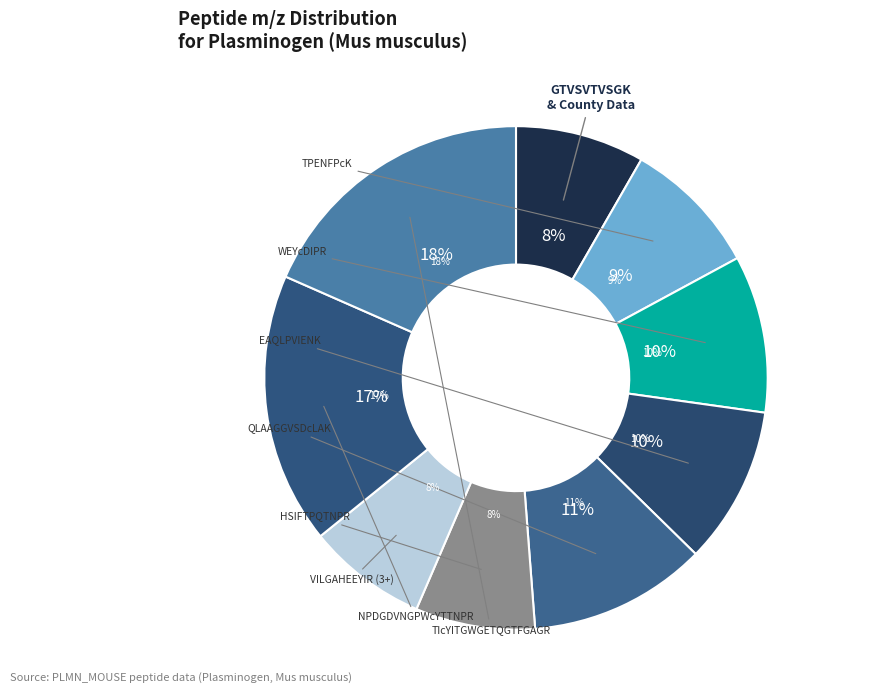

Which category has the biggest portion of the pie?

TIcYITGWGETQGTFGAGR